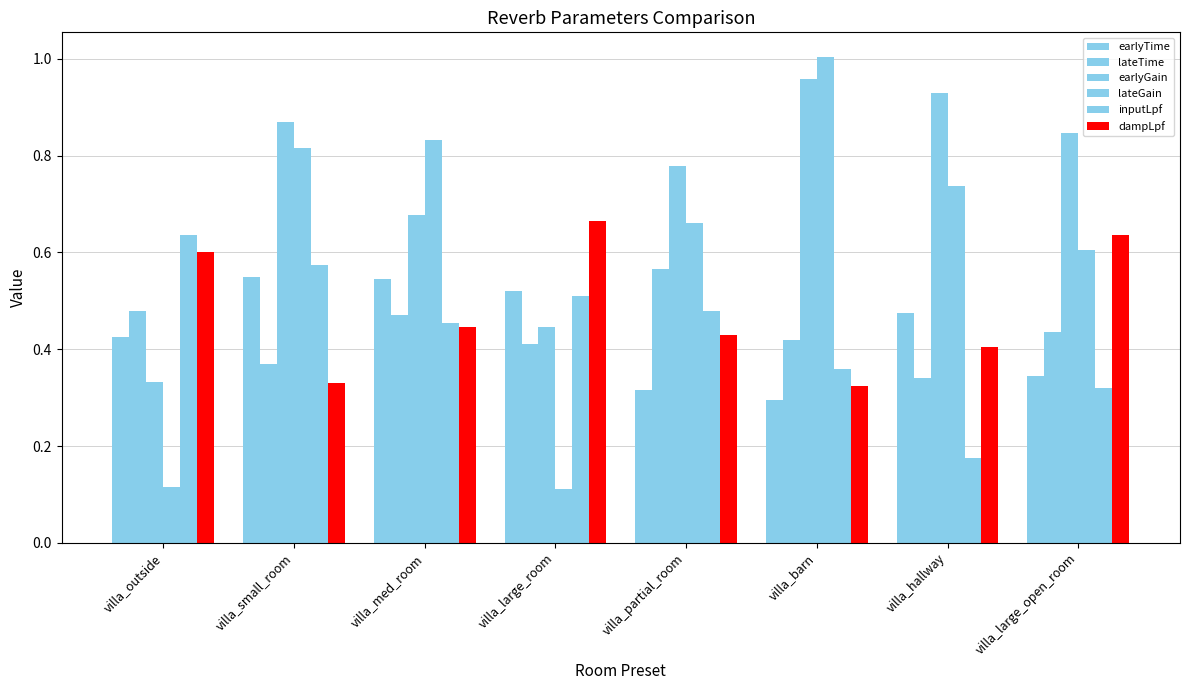

How many bars are there in total?

48